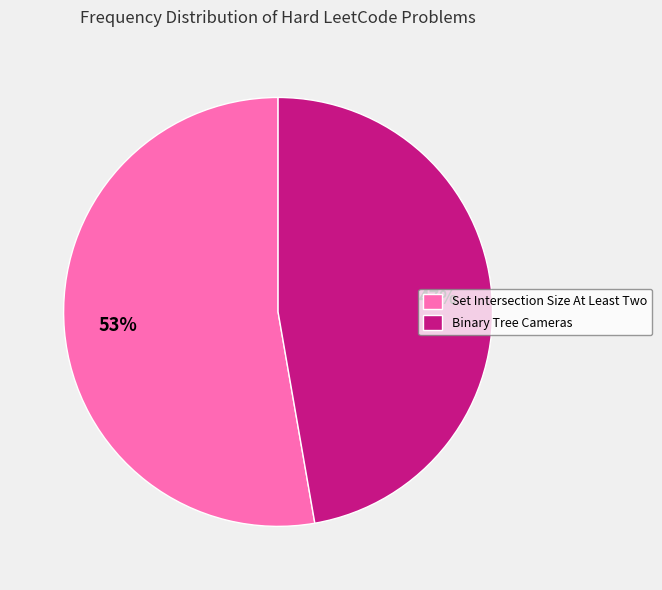

To the nearest percent, what is the combined percentage of Set Intersection Size At Least Two and Binary Tree Cameras?

100%